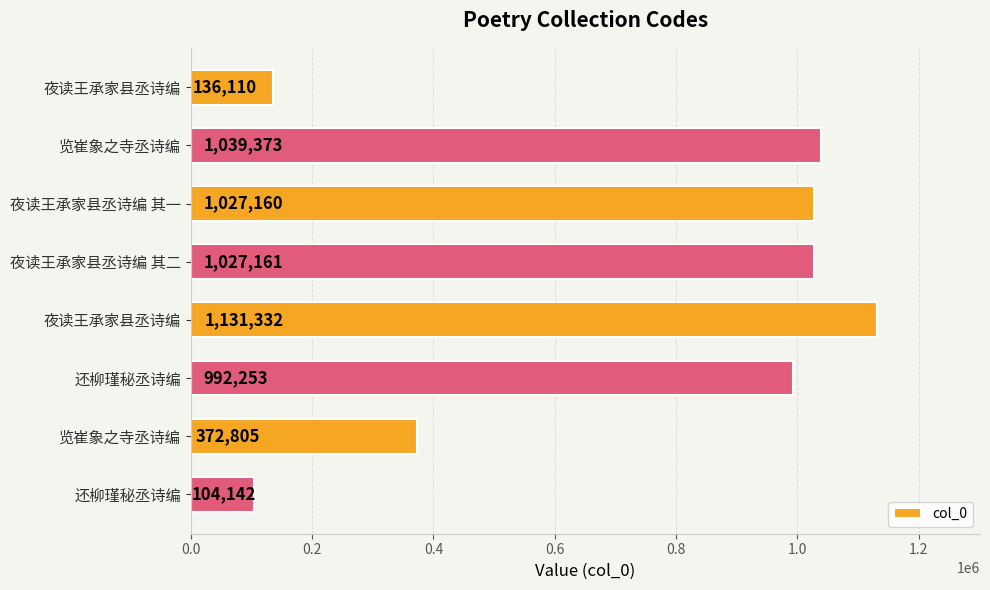

Are the bars grouped side by side (vs. stacked)?

No